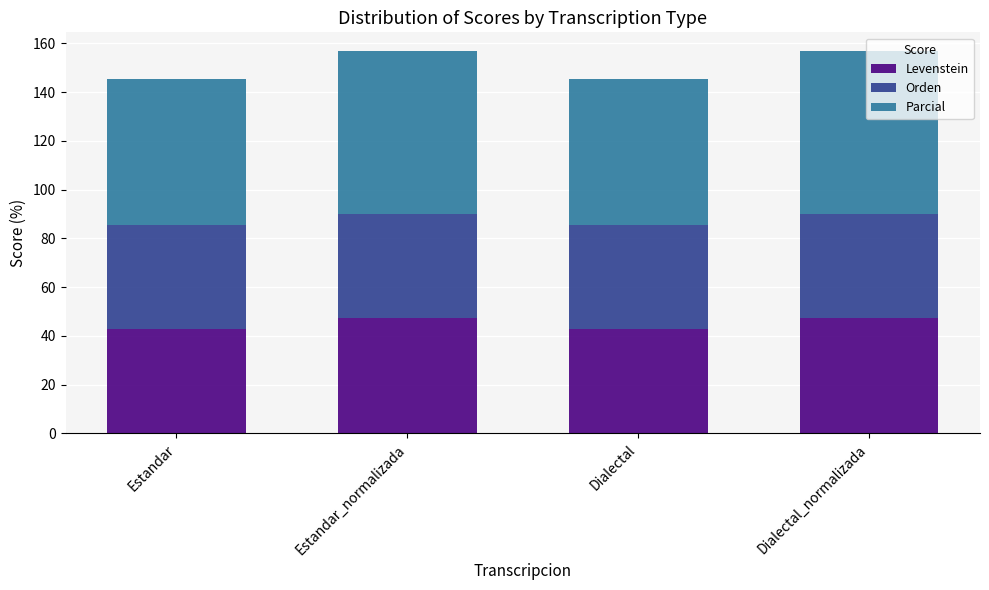

What is the total value across all series at Dialectal?

145.5